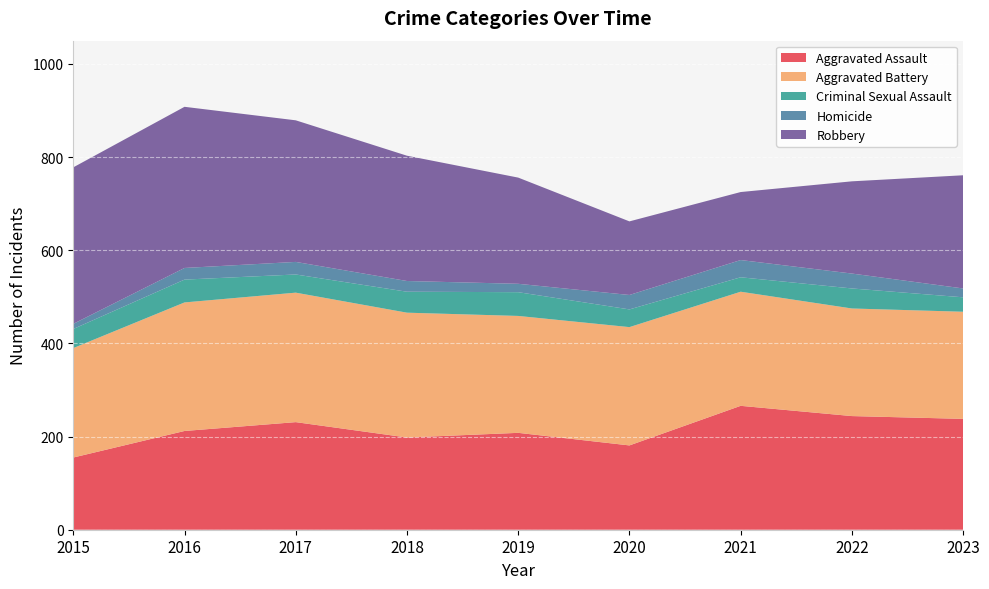

Reading left to right, what are all the values shown in this chart?

Aggravated Assault: 2015=155	2016=212	2017=231	2018=198	2019=208	2020=181	2021=266	2022=244	2023=238
Aggravated Battery: 2015=235	2016=276	2017=278	2018=268	2019=251	2020=254	2021=245	2022=231	2023=230
Criminal Sexual Assault: 2015=41	2016=49	2017=39	2018=45	2019=51	2020=38	2021=31	2022=43	2023=31
Homicide: 2015=11	2016=25	2017=27	2018=23	2019=18	2020=31	2021=37	2022=32	2023=19
Robbery: 2015=336	2016=346	2017=304	2018=269	2019=228	2020=158	2021=146	2022=198	2023=243